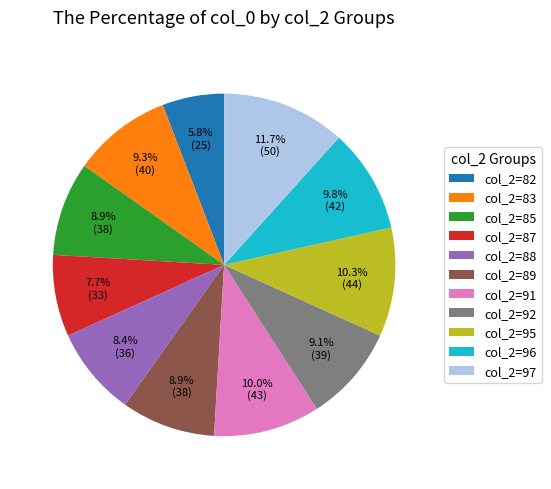

How many segments does this pie chart have?

11